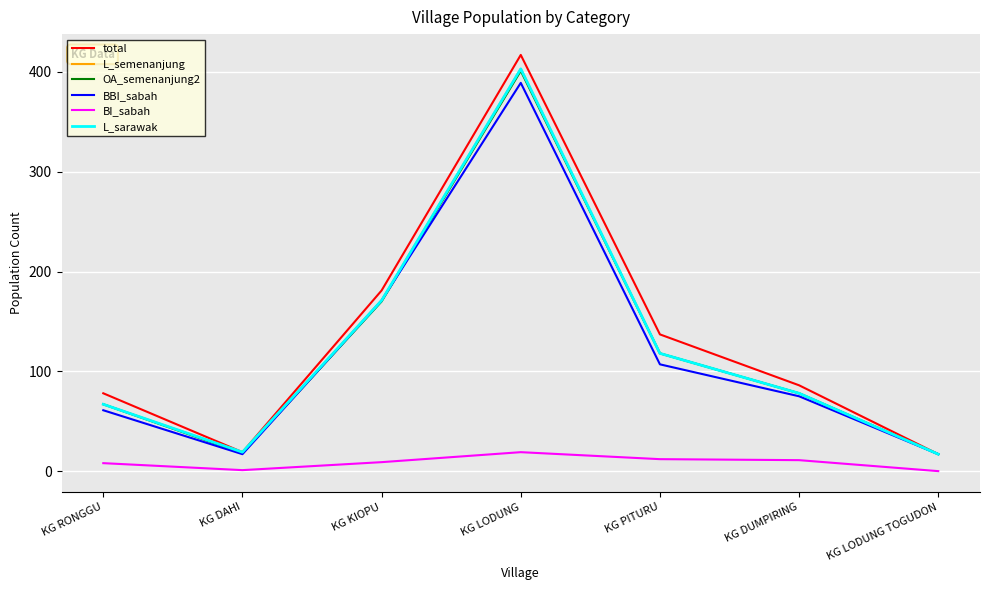

Does the chart display data point markers on the line(s)?

No